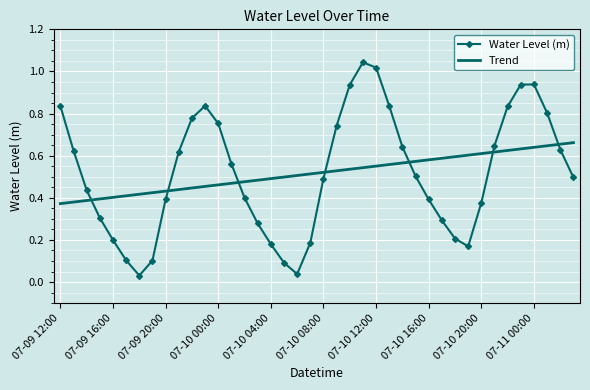

List the series in order of their peak value, highest first.

Water Level (m), Trend